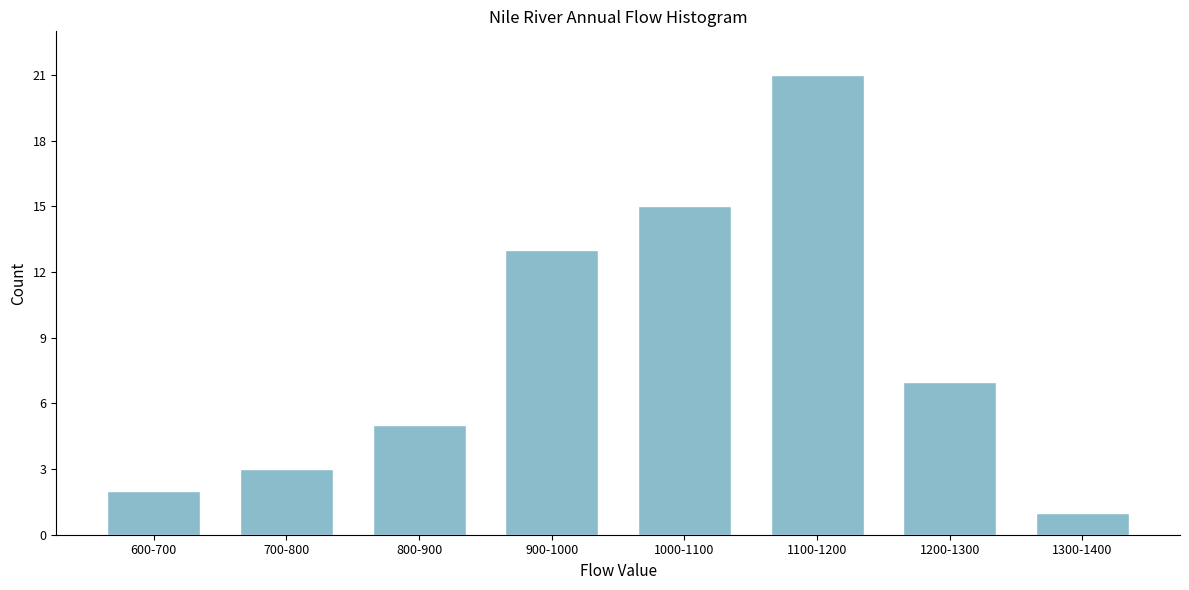

Reading left to right, what are all the values shown in this chart?

2	3	5	13	15	21	7	1